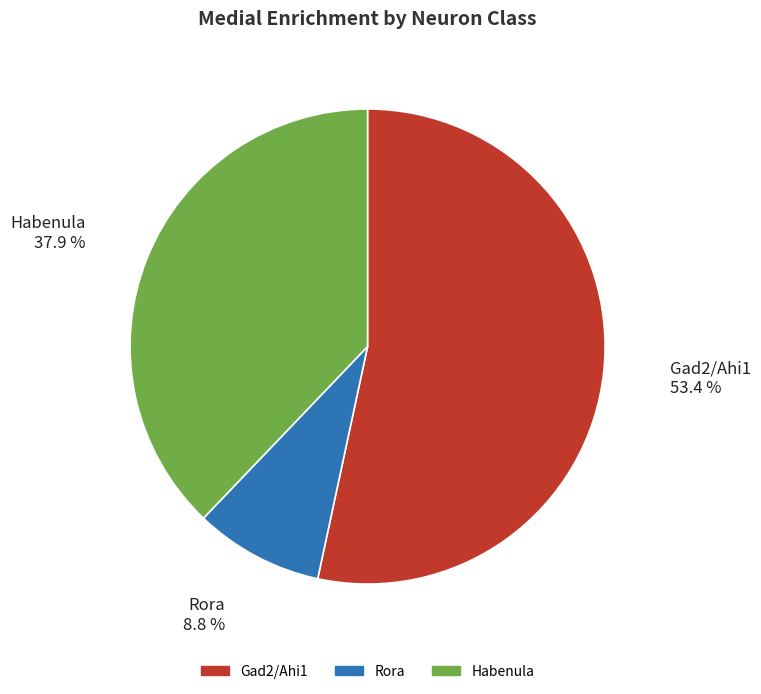

Approximately how many times larger is the value at Gad2/Ahi1 compared to Rora?

6.1